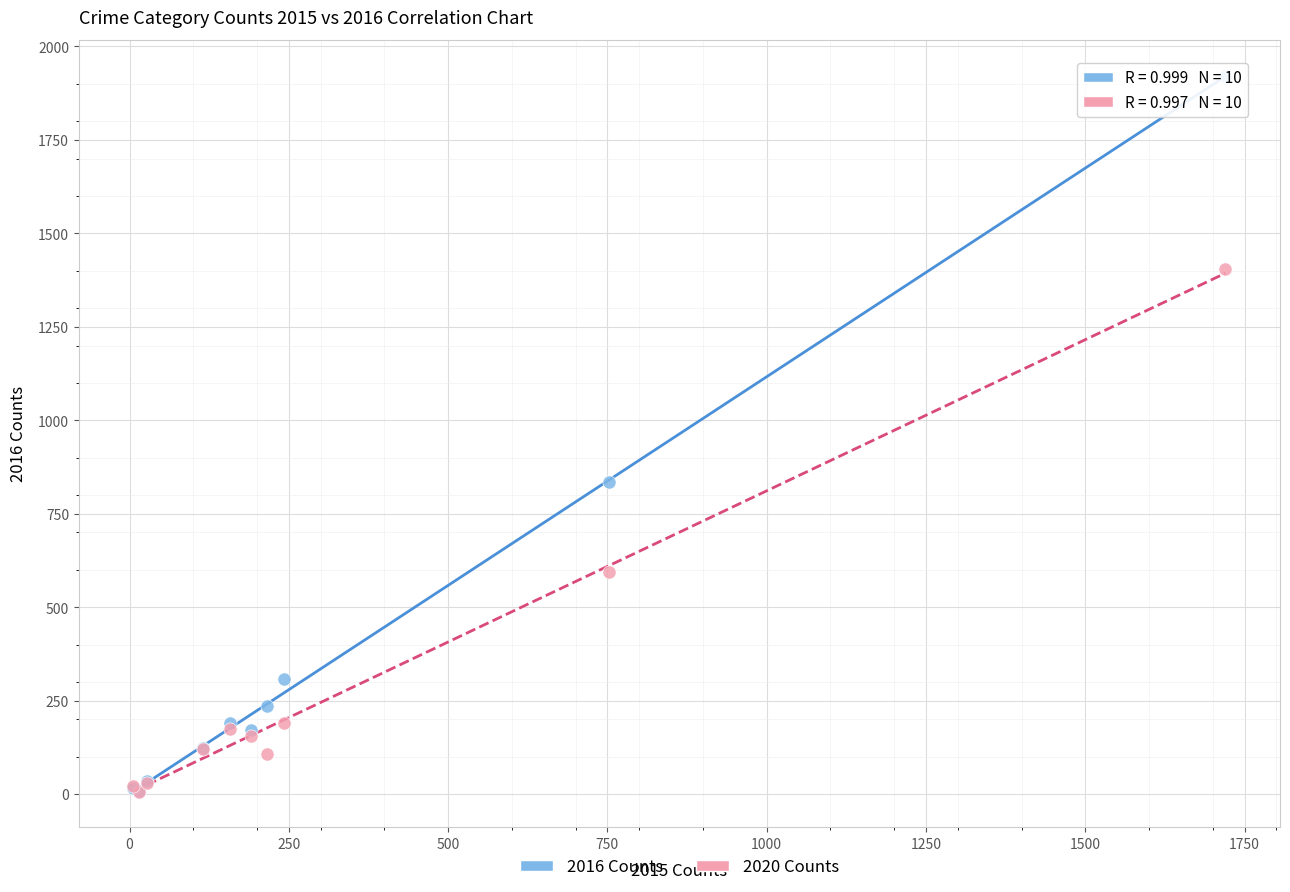

Across all series, what Y value is closest to 964?

834